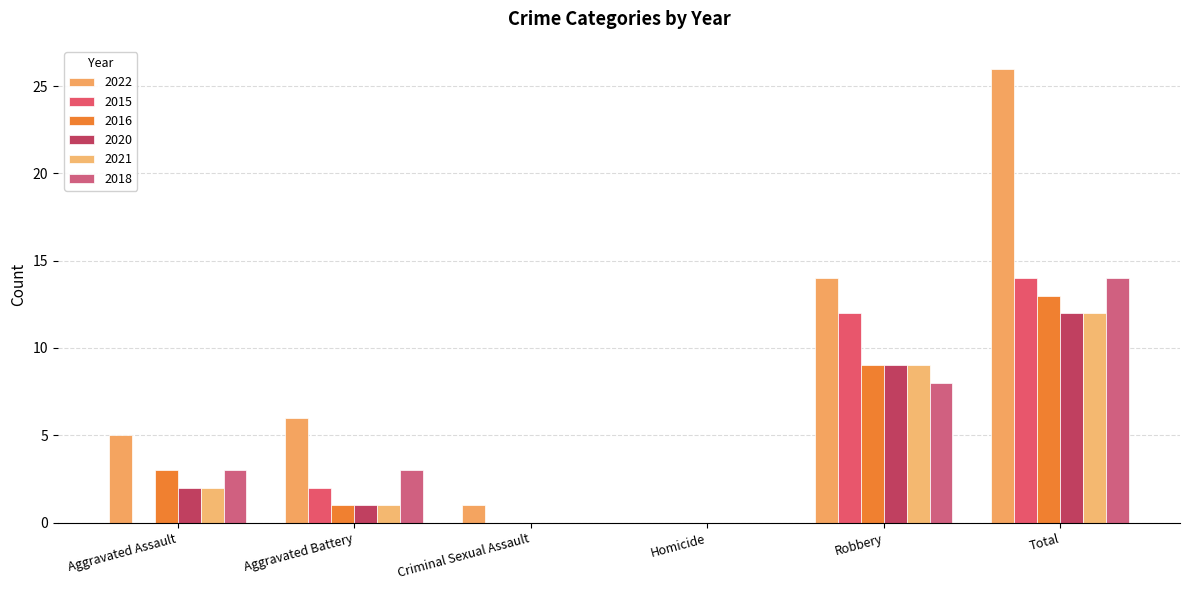

Reading right to left, what are all the values shown in this chart?

2022: 26	14	0	1	6	5
2015: 14	12	0	0	2	0
2016: 13	9	0	0	1	3
2020: 12	9	0	0	1	2
2021: 12	9	0	0	1	2
2018: 14	8	0	0	3	3